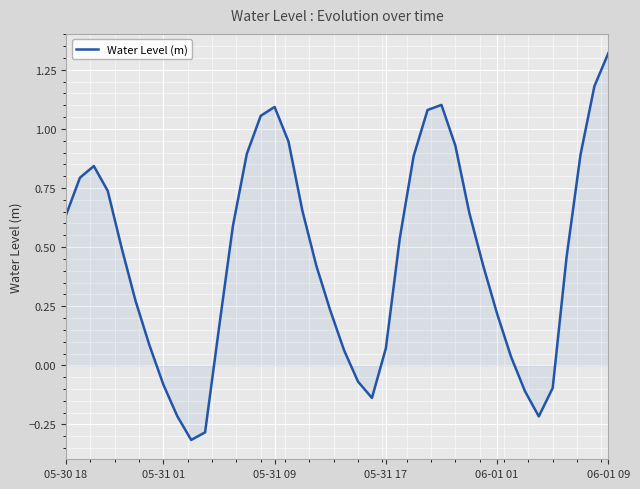

What is the difference between the maximum and minimum values?

1.6